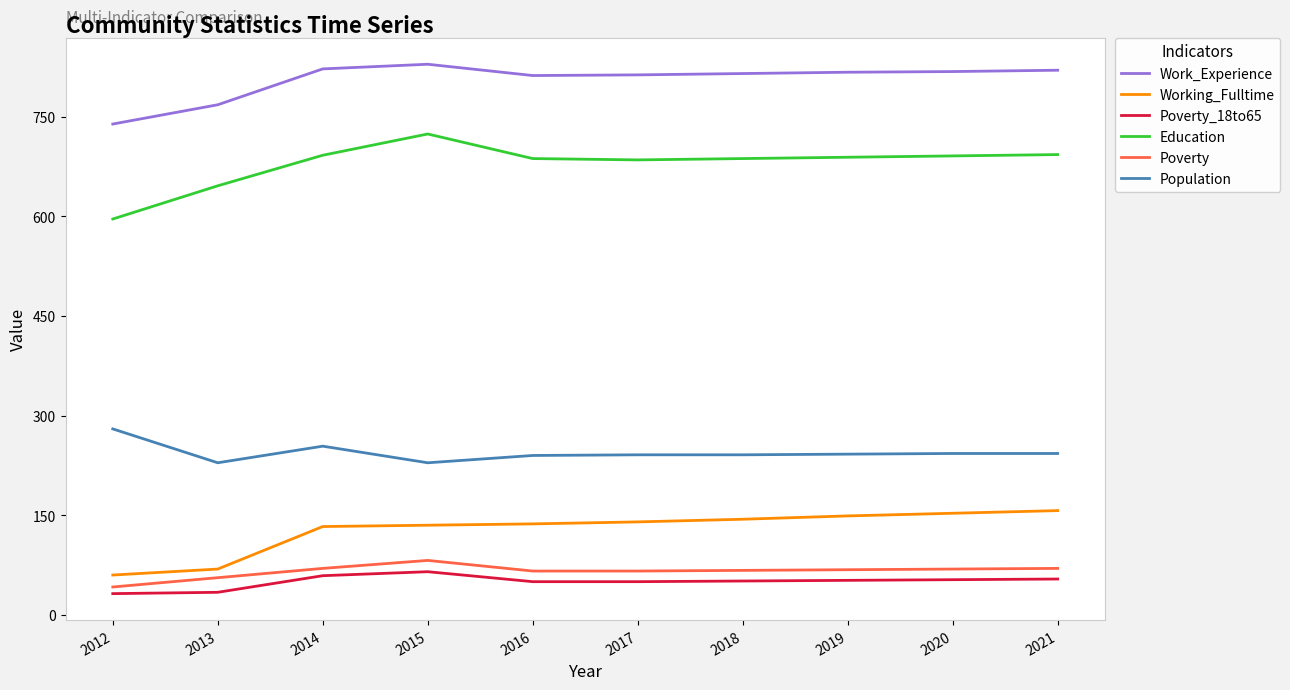

At which label does Poverty first exceed 68?

2014